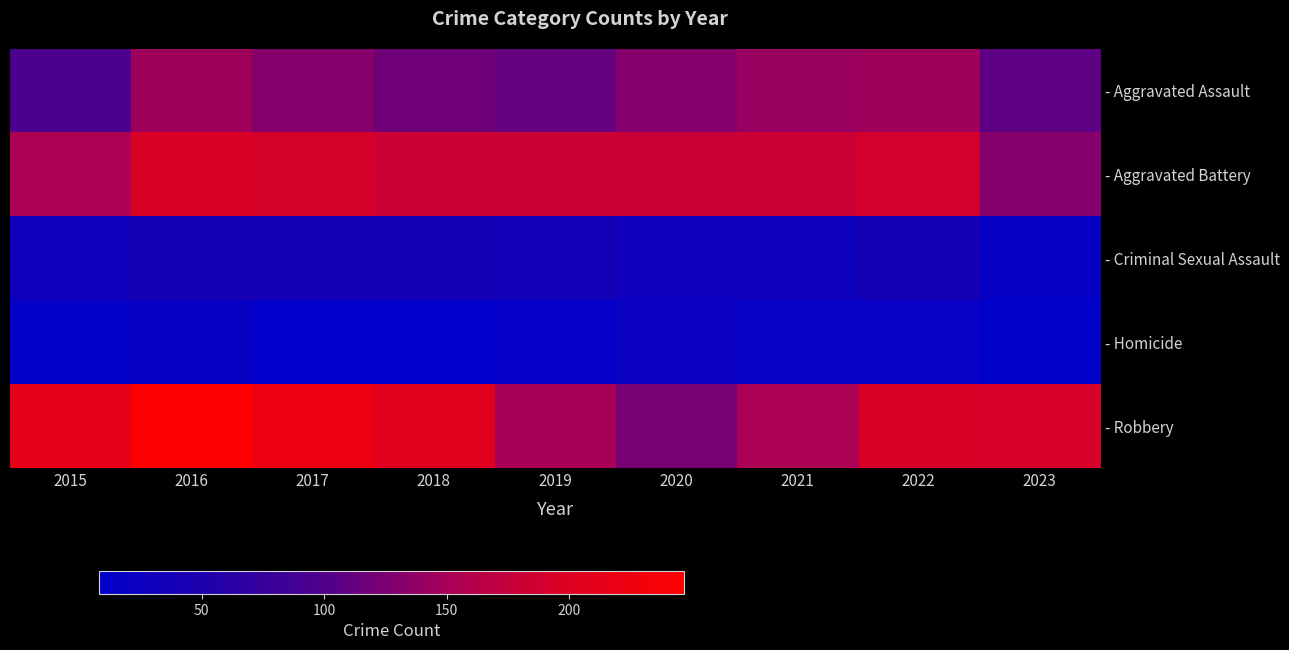

What is the total value across all series at 2016?

646